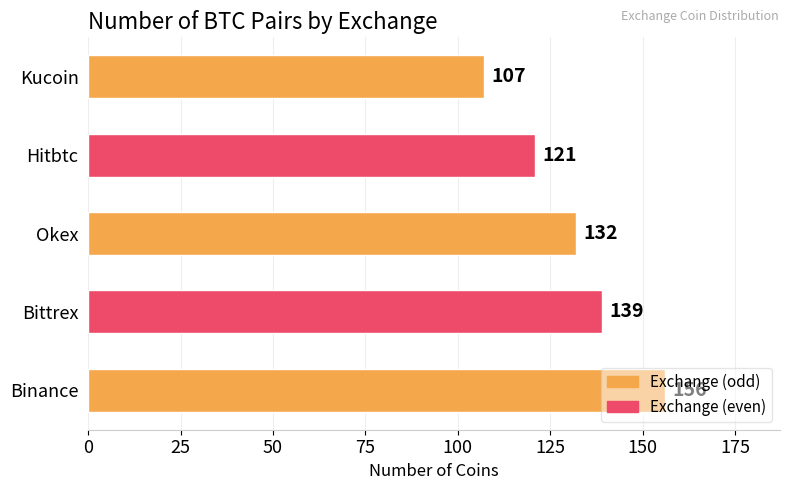

What is the sum of all values?

655